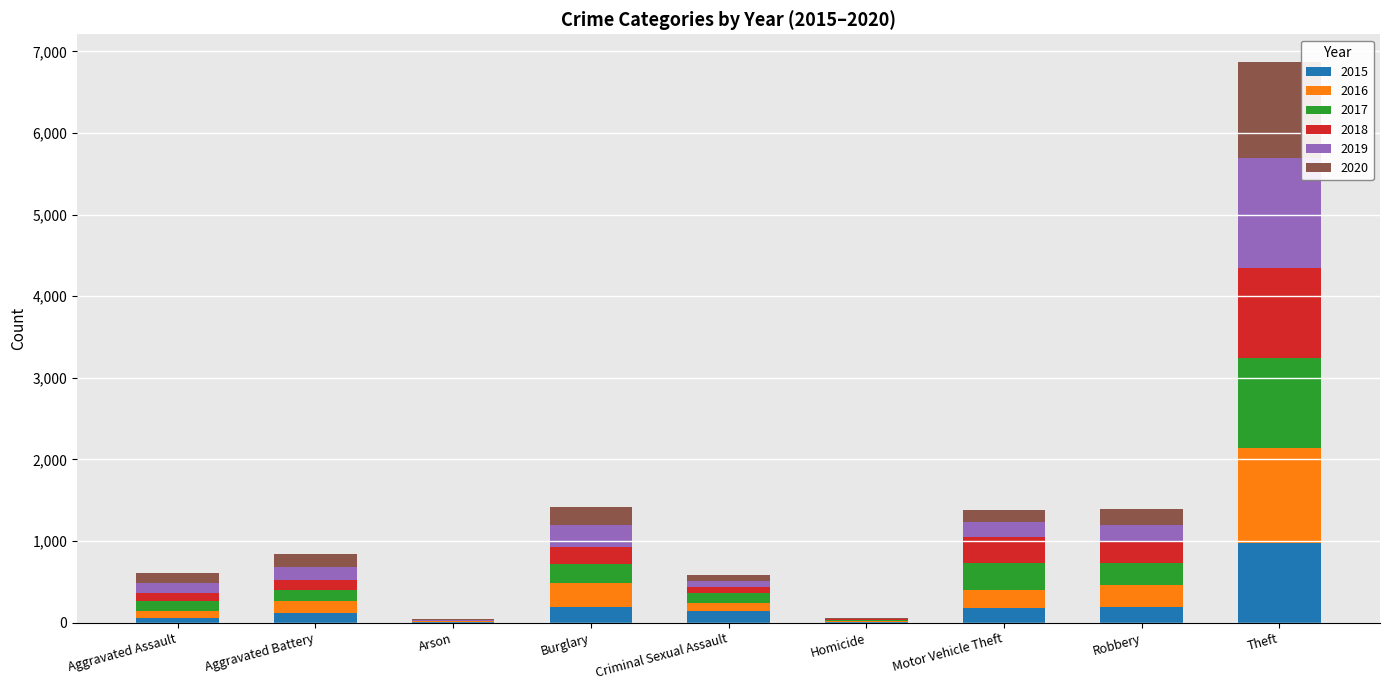

What is the highest value of the 2015 series?

972